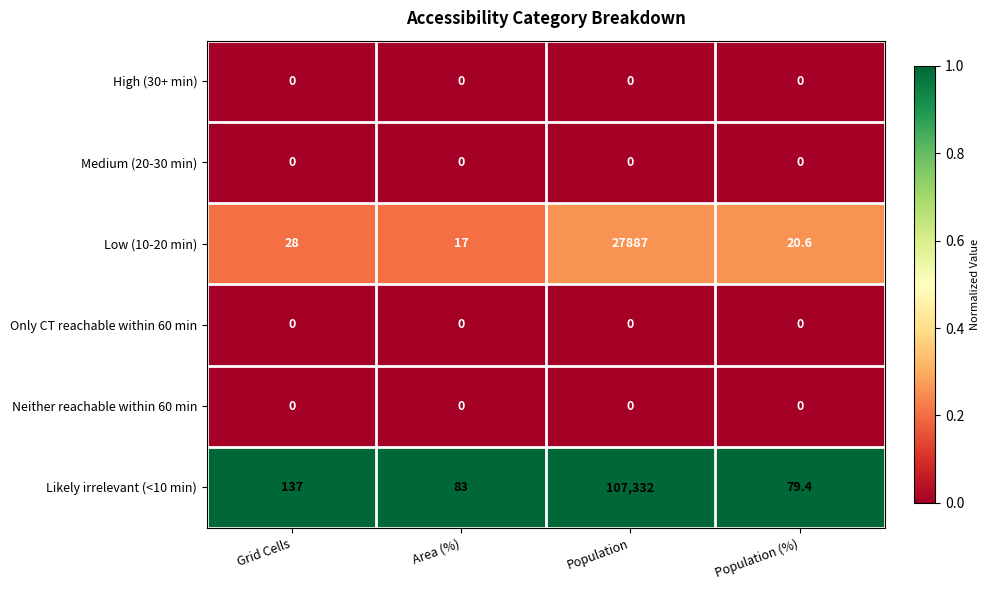

Rank the categories by Low (10-20 min) value from lowest to highest.

Area (%), Population (%), Grid Cells, Population